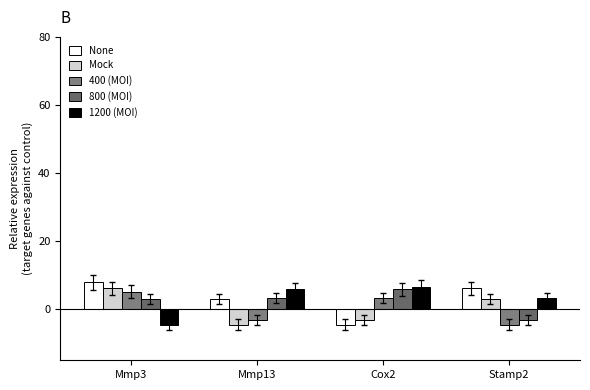

How many positive values does the 1200 (MOI) series have?

3